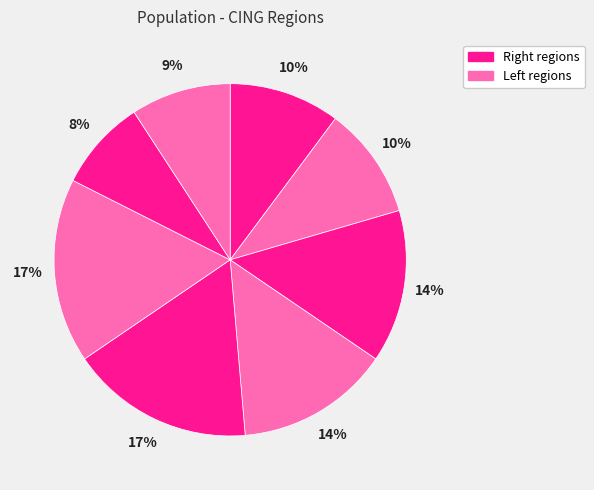

How many segments does this pie chart have?

8